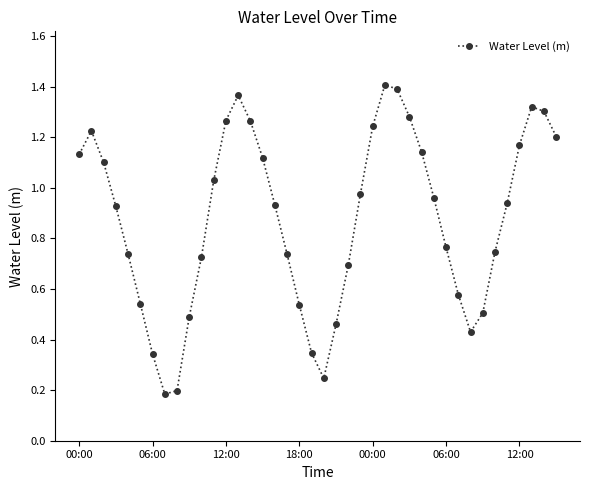

How many points are higher than both their immediate neighbors (excluding endpoints)?

4